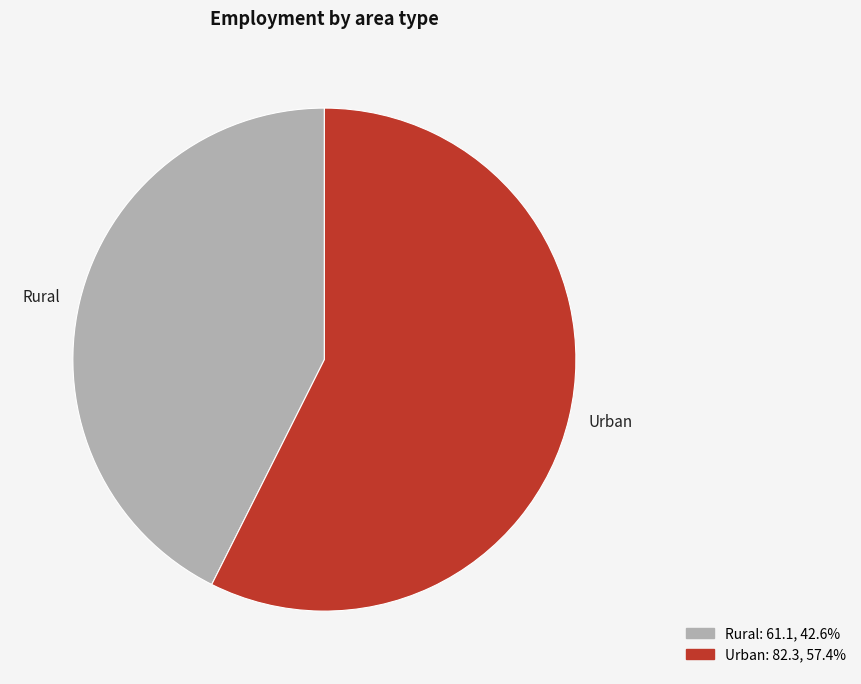

Between Rural and Urban, which is larger?

Urban